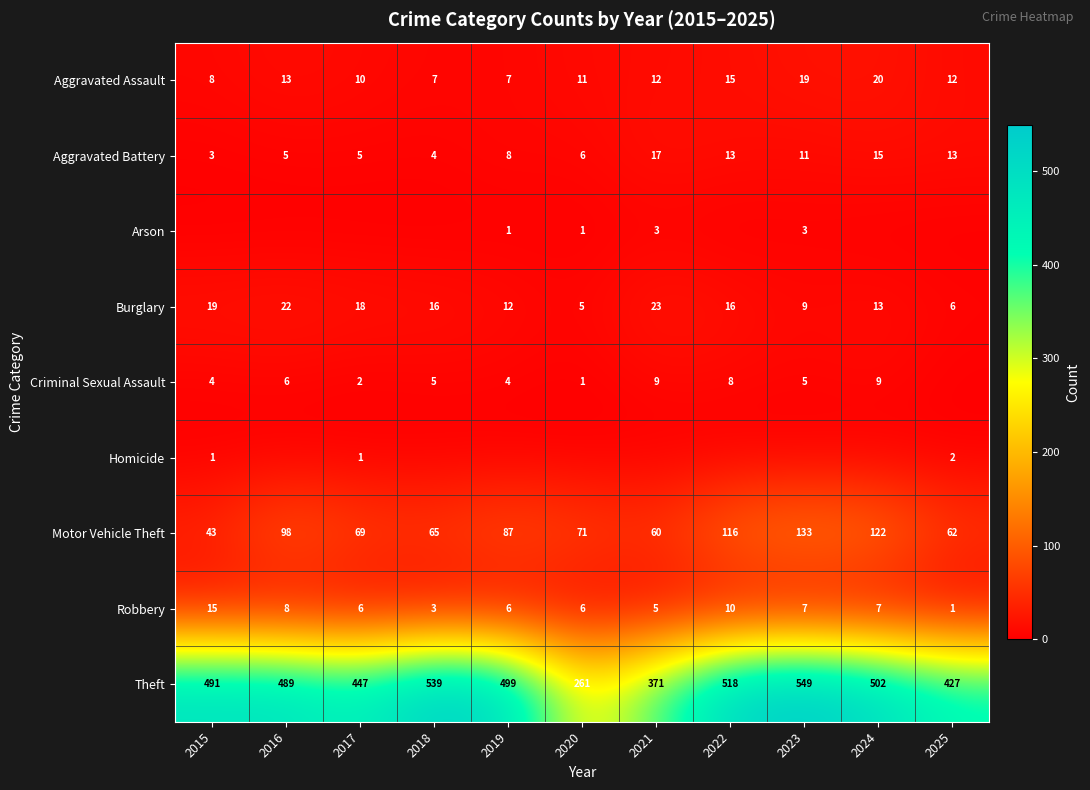

Which category has the highest value across all series?

2023